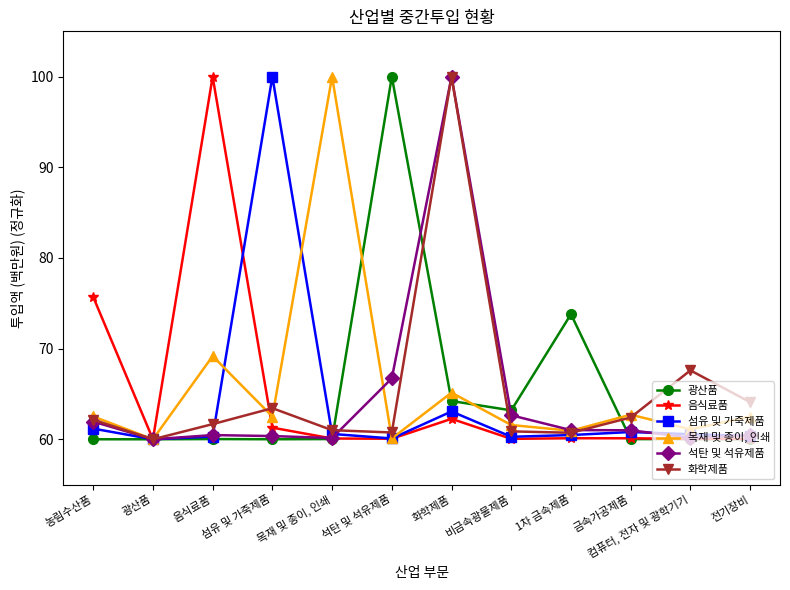

True or false: 광산품 has a value of 60.0 at 컴퓨터, 전자 및 광학기기.

True